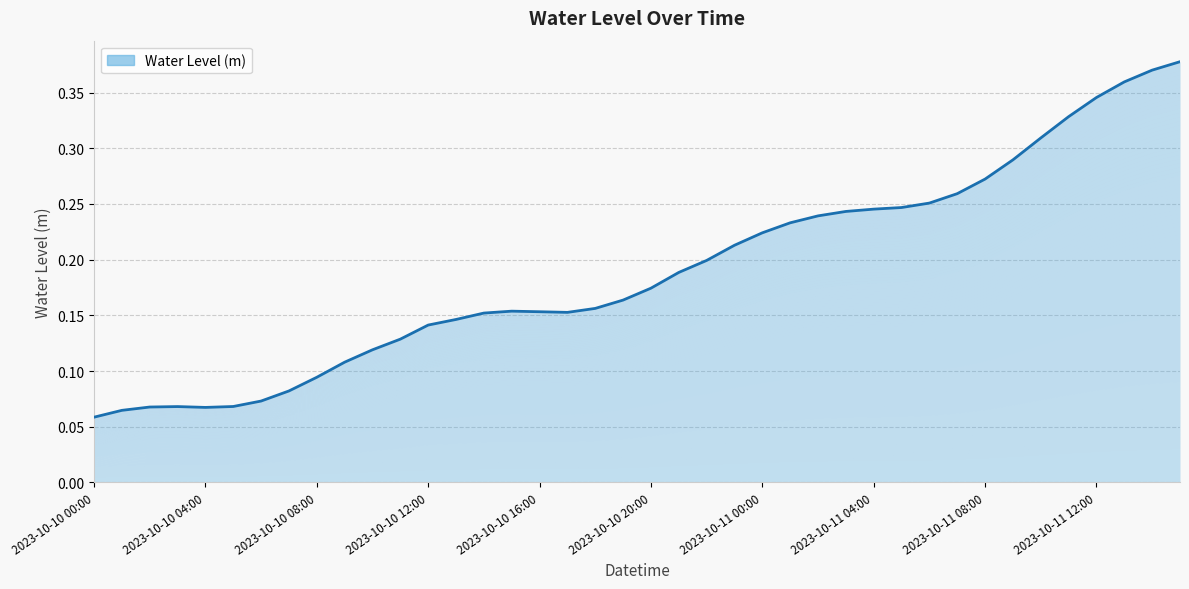

What is the difference between the values at 2023-10-10 03:00 and 2023-10-11 13:00?

0.3